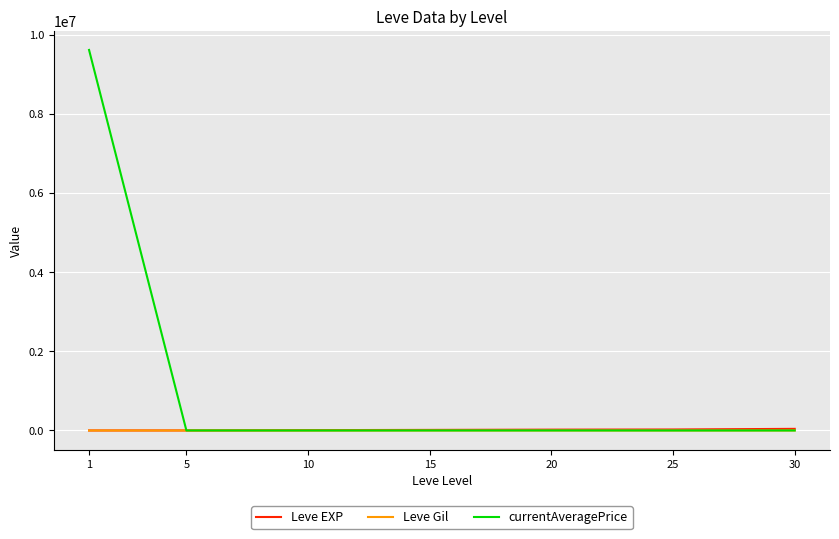

What is the spread (max minus min) of values at 10?

8768.1